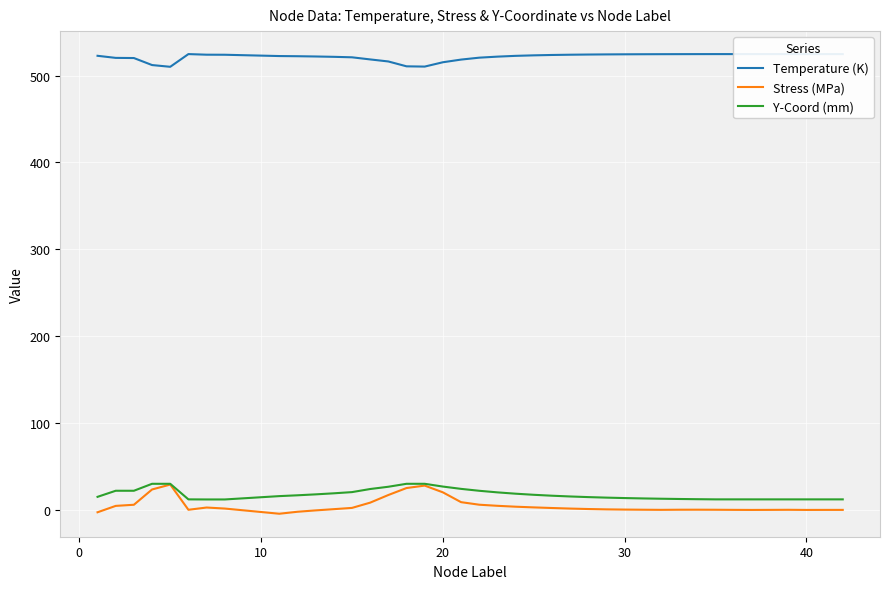

What is the greatest value displayed?

524.8